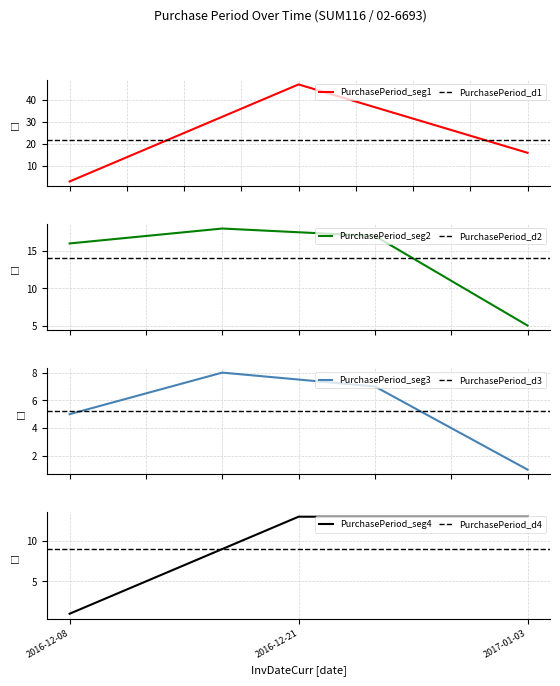

What is the highest value of the PurchasePeriod_seg1 series?

47